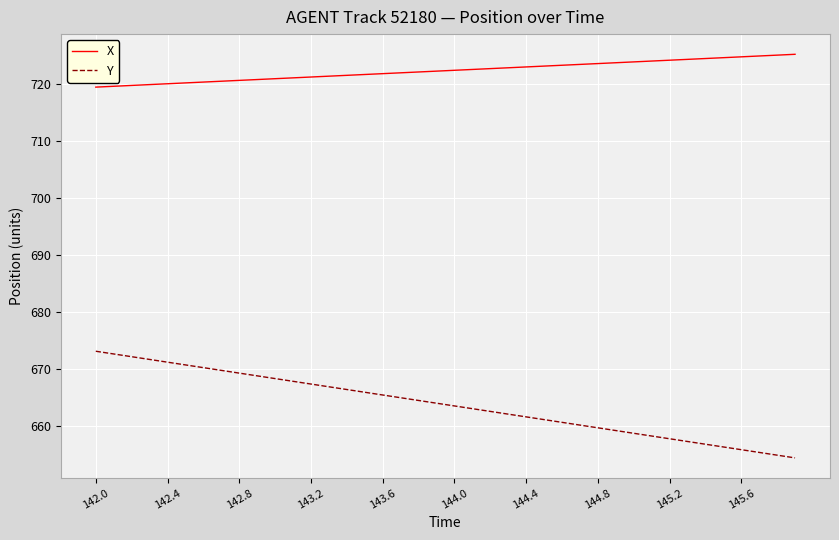

Rank the series by their average value, from highest to lowest.

X, Y